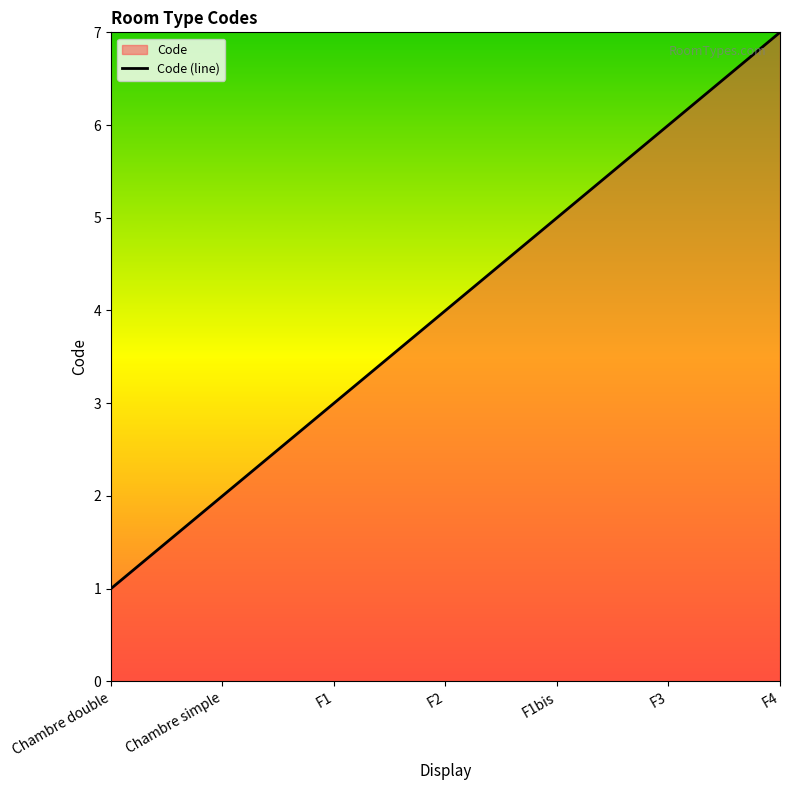

What is the smallest value displayed?

1